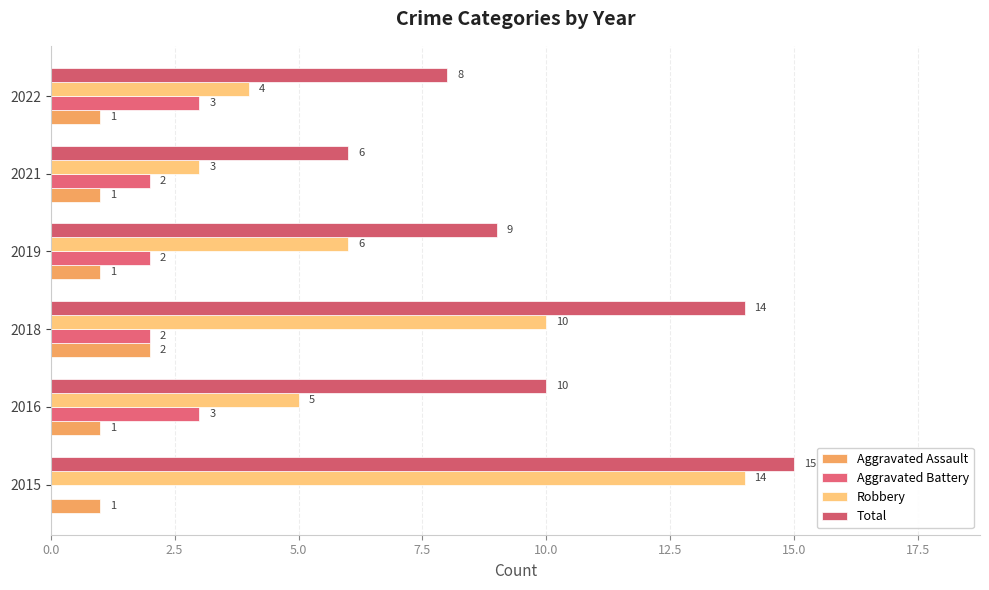

How many data points does each series have?

6